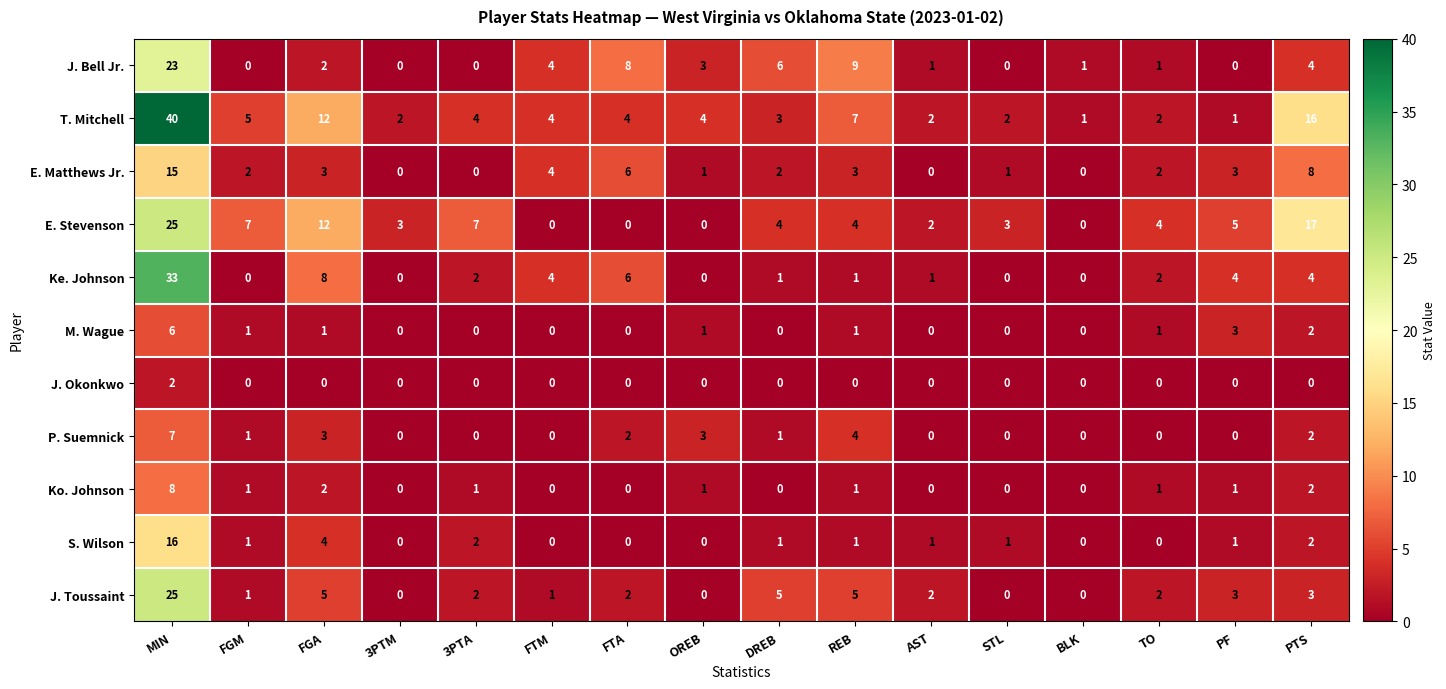

Which category has the highest value in the M. Wague series?

MIN